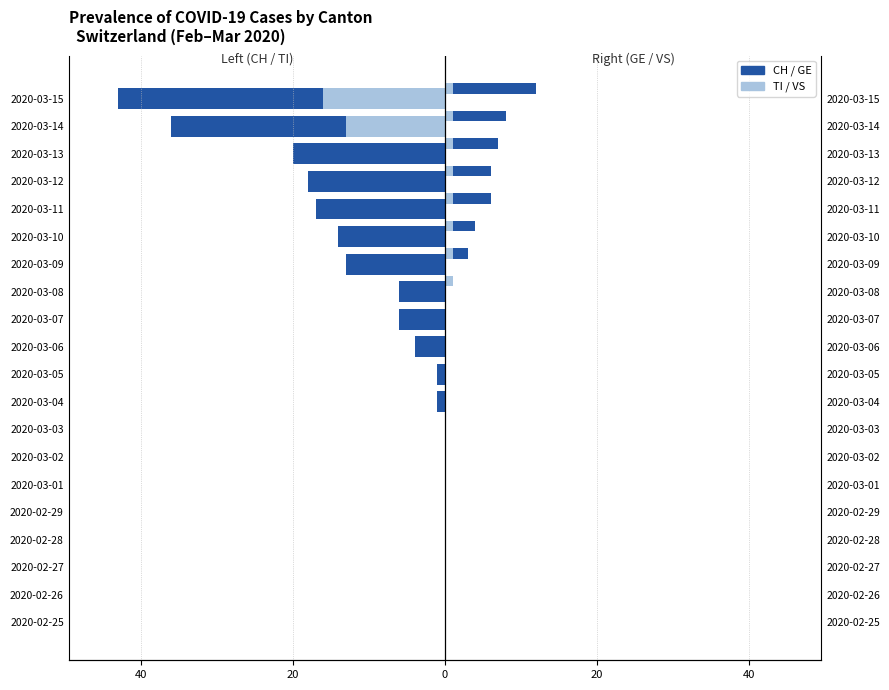

What is the difference between the maximum and minimum values in the CH (total) series?

43.0